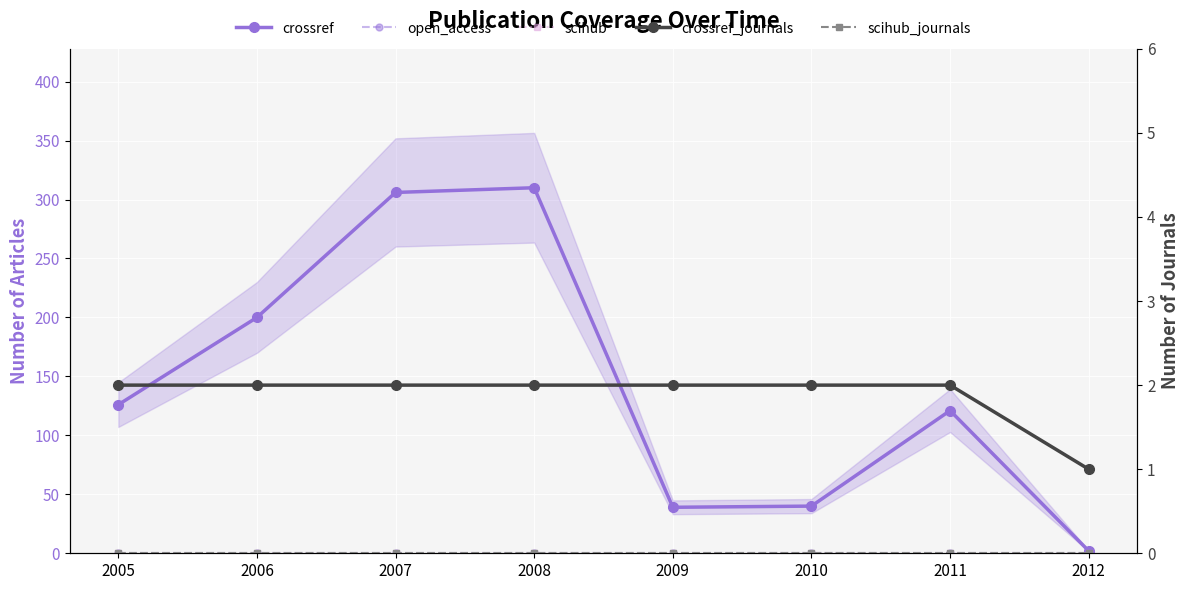

Which series changed the most between 2005 and 2006?

crossref